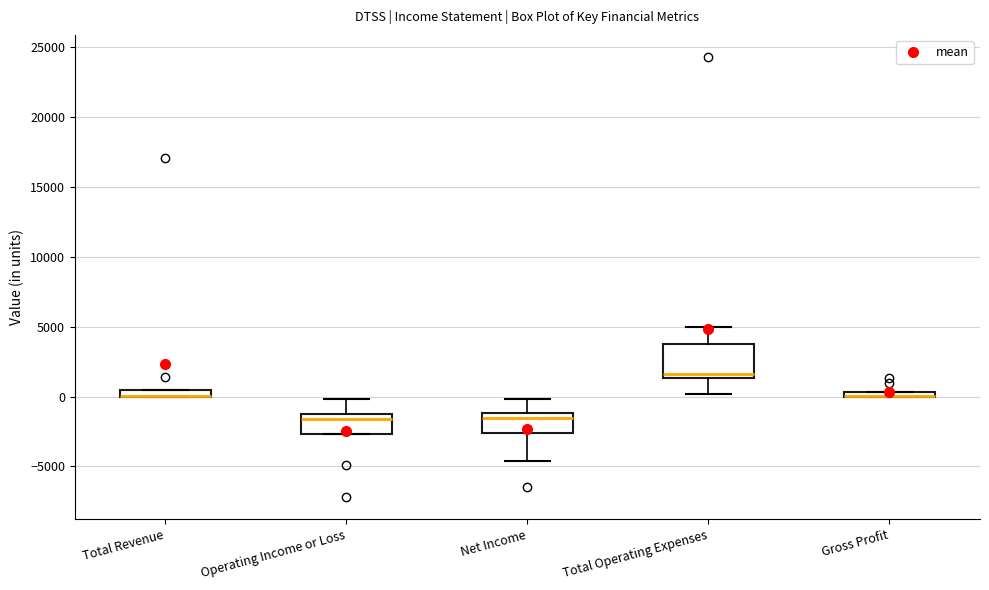

Where does the upper whisker of the box for Total Operating Expenses end on the y-axis? The values are not printed on the chart, so give them approximately, as read against the axis.

5000